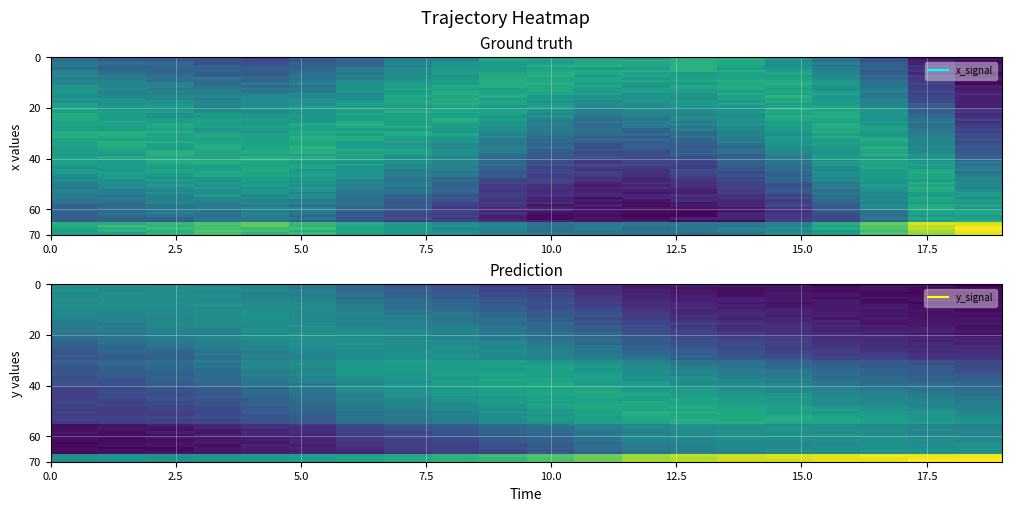

List the series in order of their peak value, lowest first.

y, x